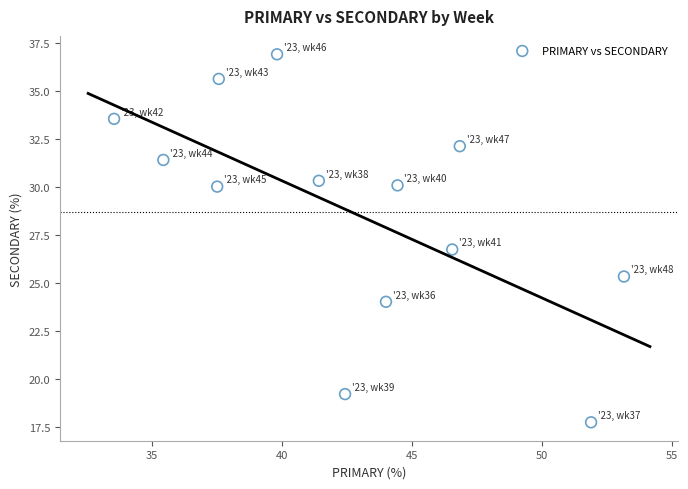

What is the range of X values (max minus min)?

19.6